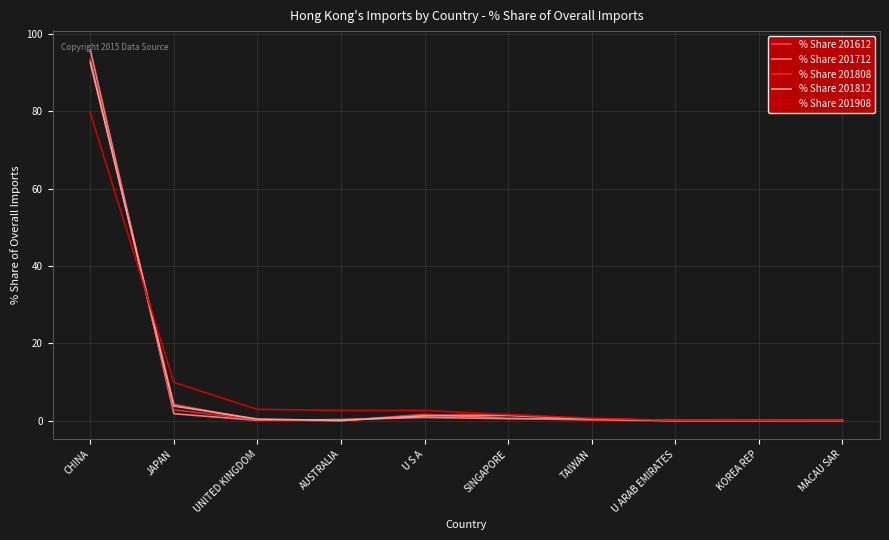

How many lines are shown in the chart?

5